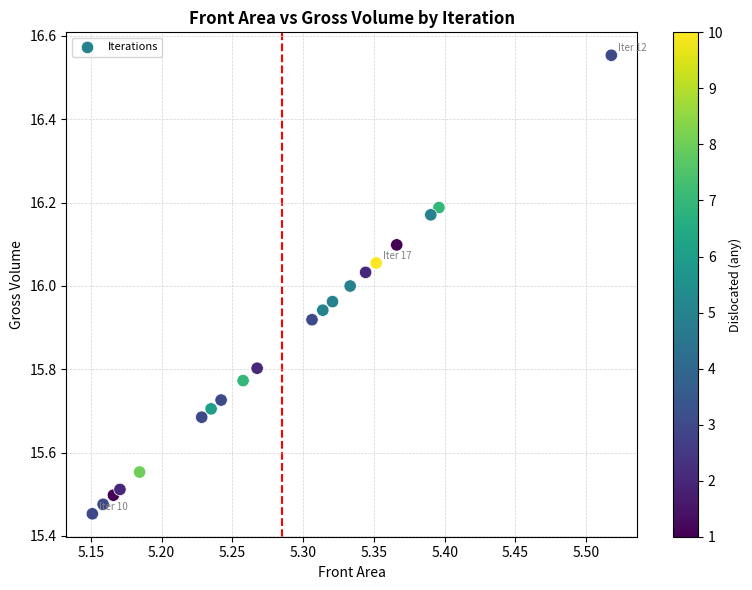

What is the range of X values (max minus min)?

0.4